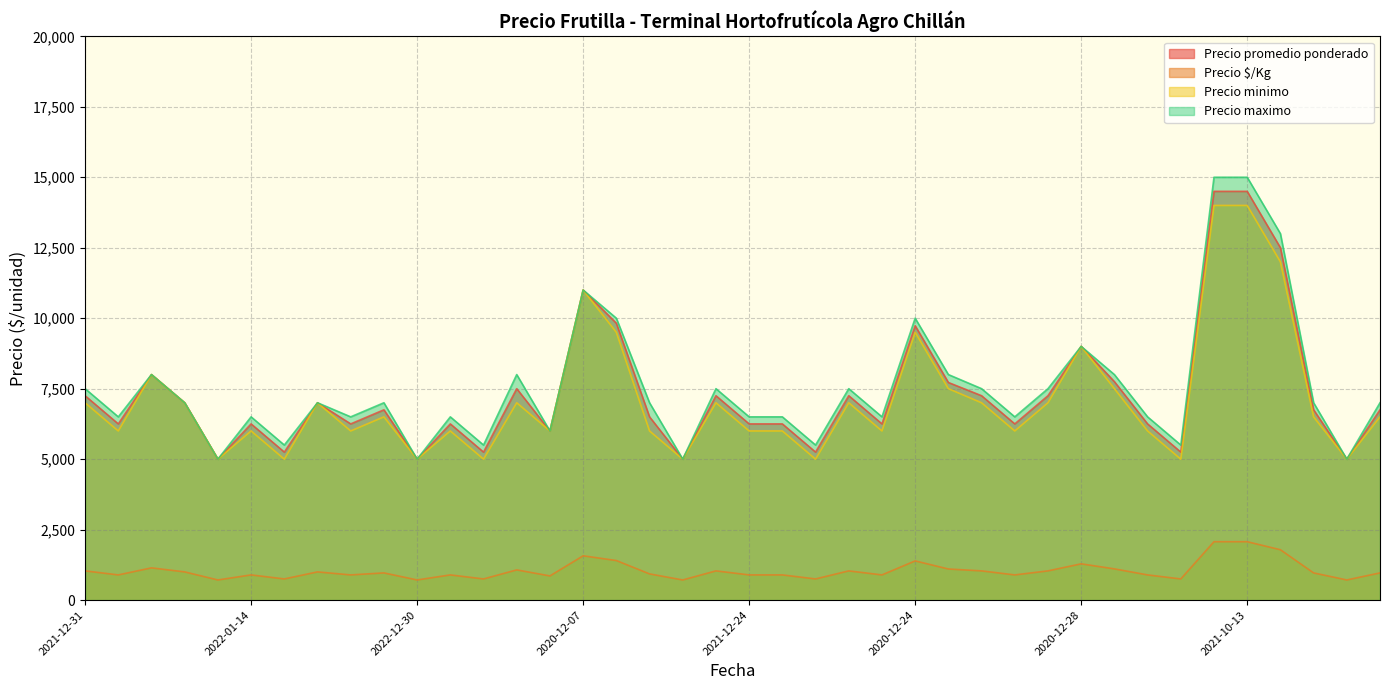

What are all the series names shown in the legend?

Precio promedio ponderado, Precio $/Kg, Precio minimo, Precio maximo